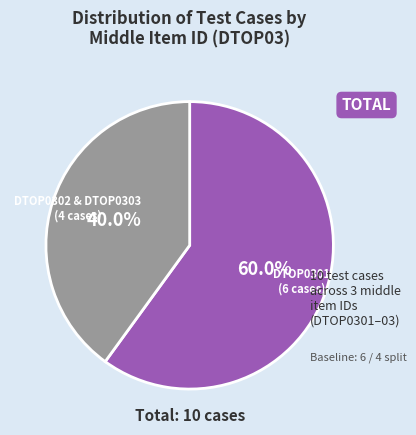

Which has a higher value, DTOP0301 (6 cases) or DTOP0302 & DTOP0303 (4 cases)?

DTOP0301 (6 cases)